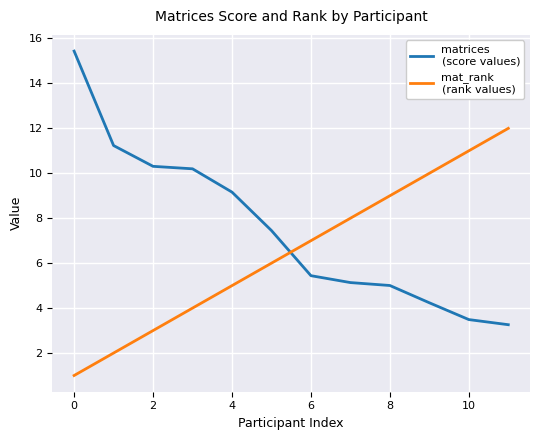

How many distinct data groups are displayed?

2